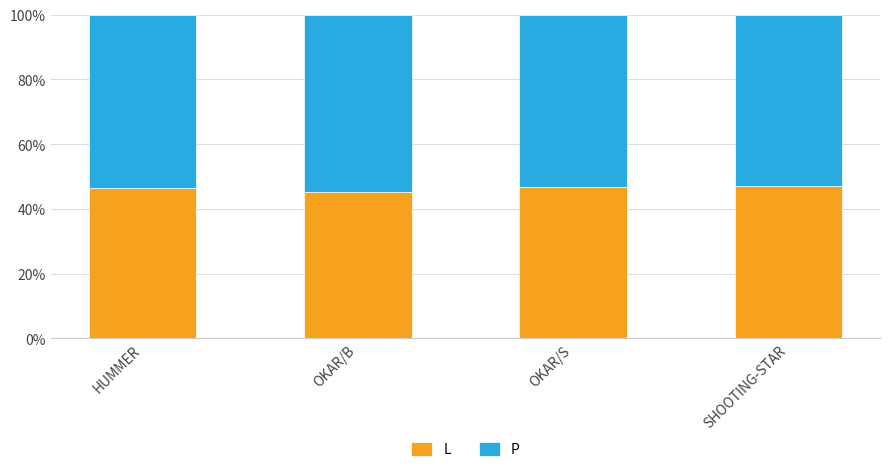

List the series in order of their peak value, highest first.

P, L